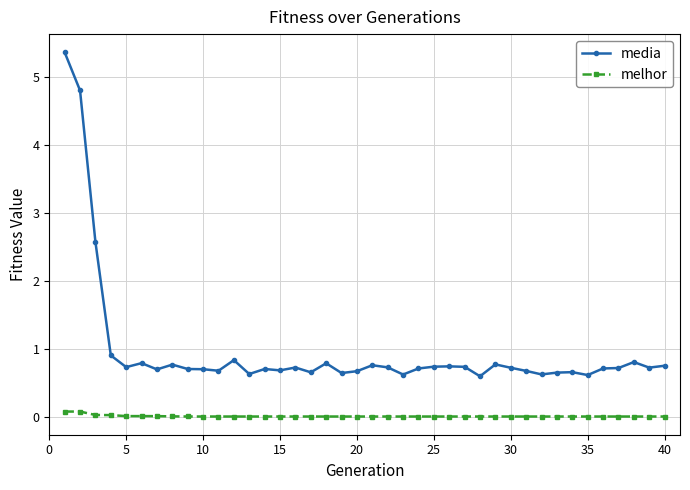

What is the highest value of the media series?

5.4